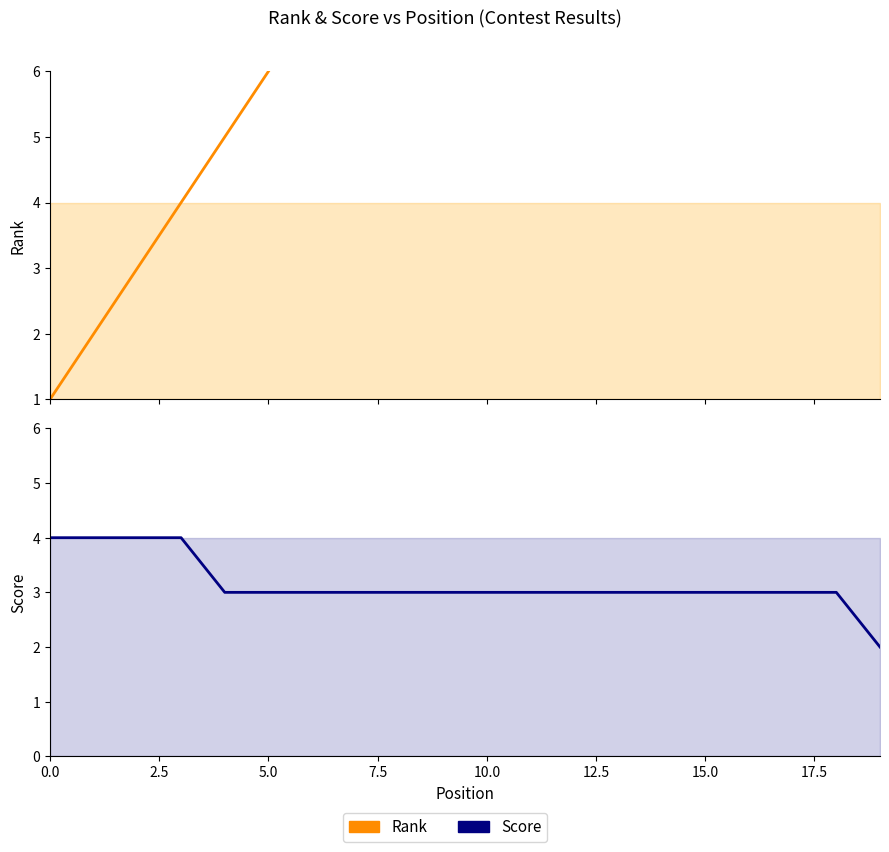

Reading left to right, extract all data points from this chart.

Rank: 1	2	3	4	5	6	7	8	9	10	11	12	13	14	15	16	17	18	19	20
Score: 4	4	4	4	3	3	3	3	3	3	3	3	3	3	3	3	3	3	3	2